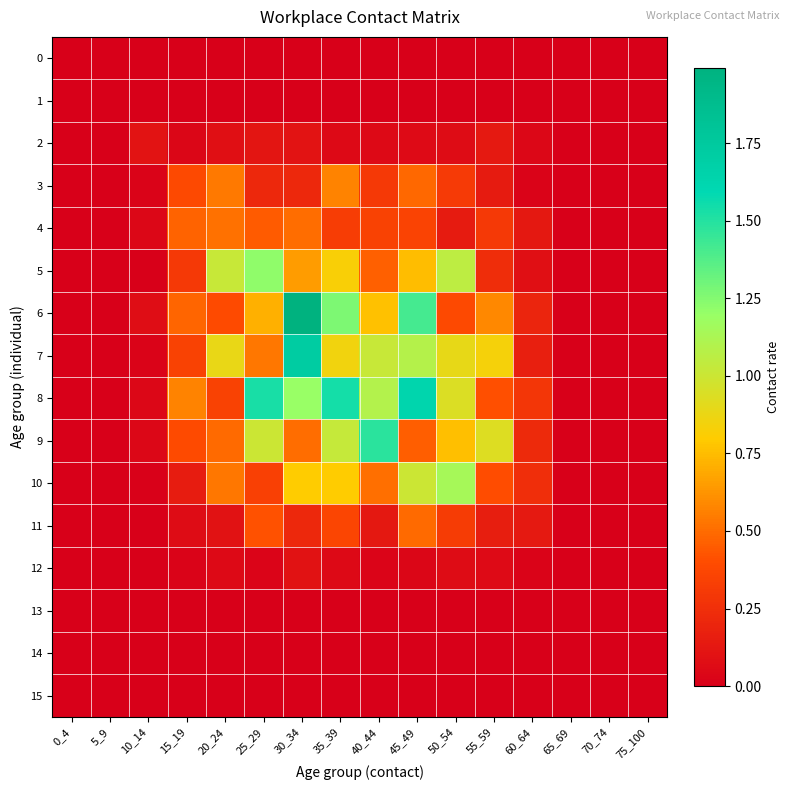

What is the greatest value displayed?

2.0